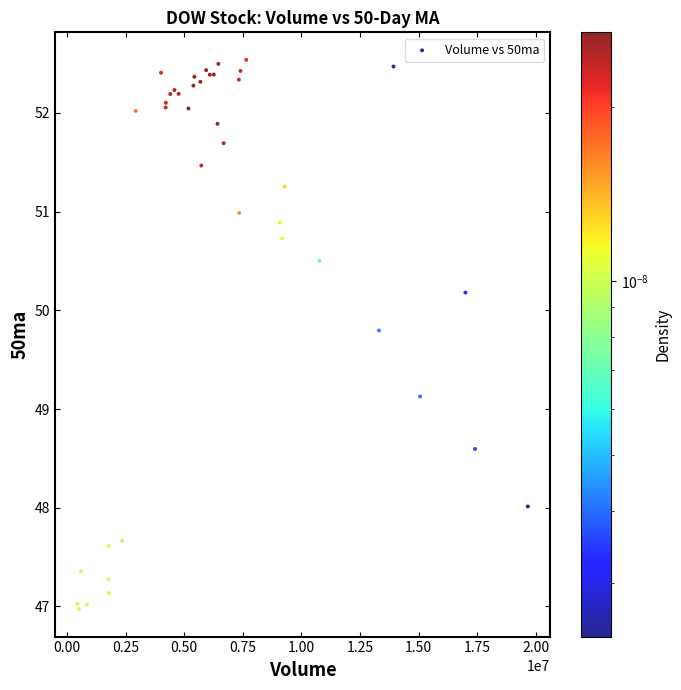

What Y value in the scatter plot is closest to 49?

49.1